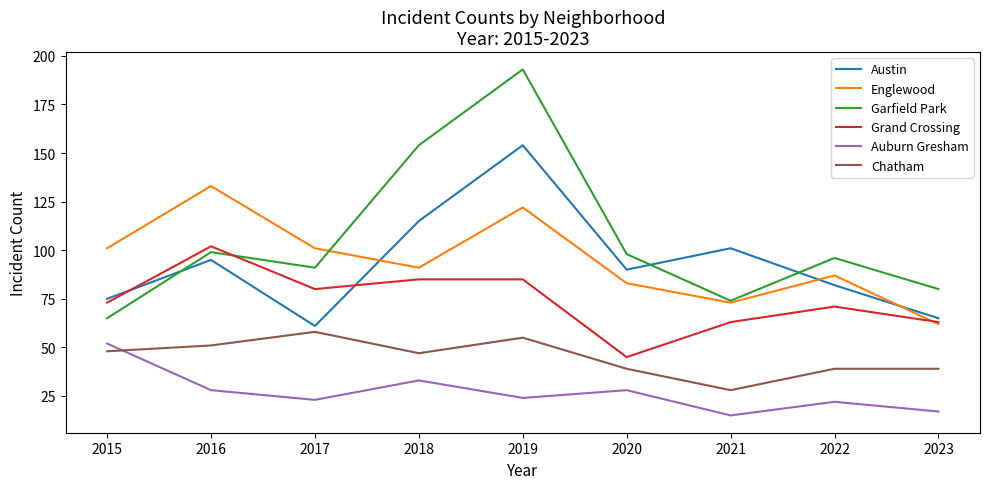

Which series ends up on top after the final intersection of Garfield Park and Grand Crossing?

Garfield Park